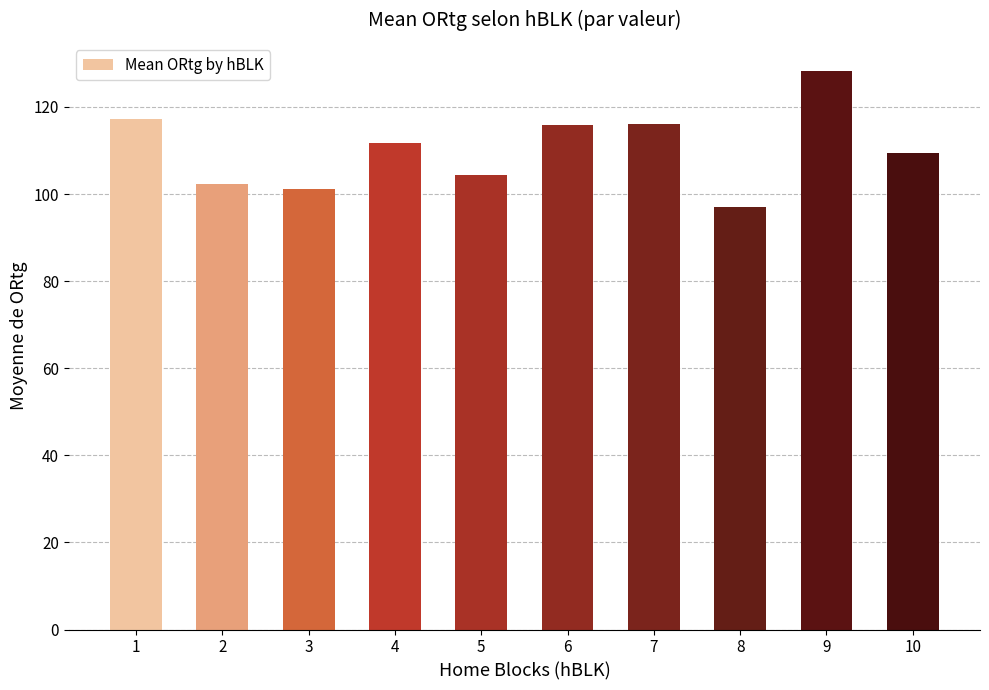

At which category does the chart reach its minimum across all series?

8